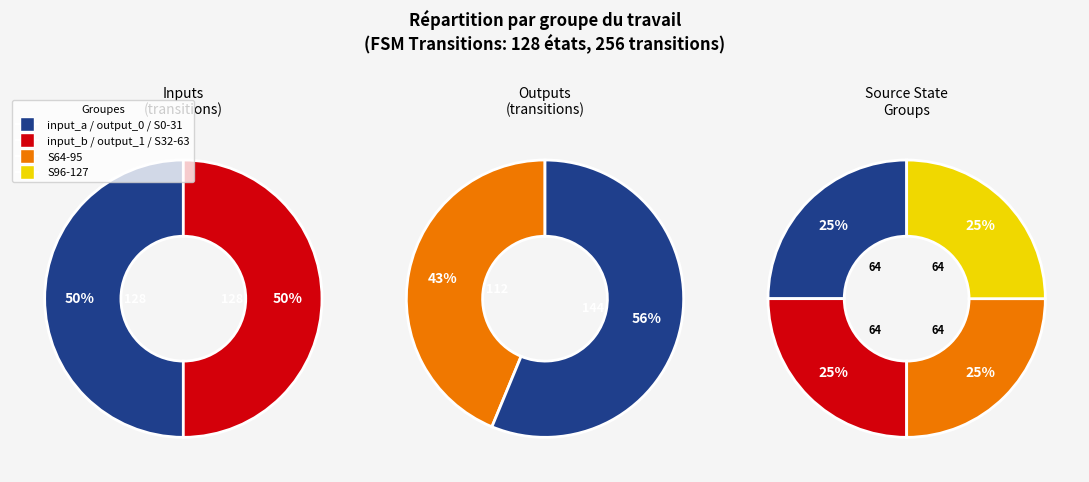

Is the sum of input_a and input_b greater than half?

Yes